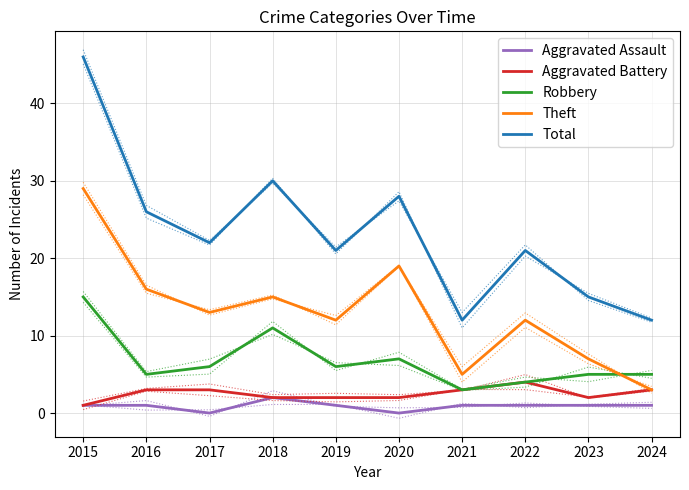

True or false: Theft and Robbery intersect in this chart.

True